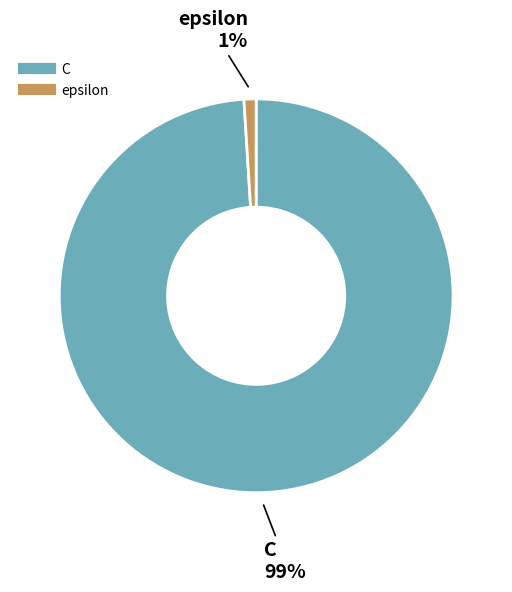

Between epsilon and C, which is larger?

C